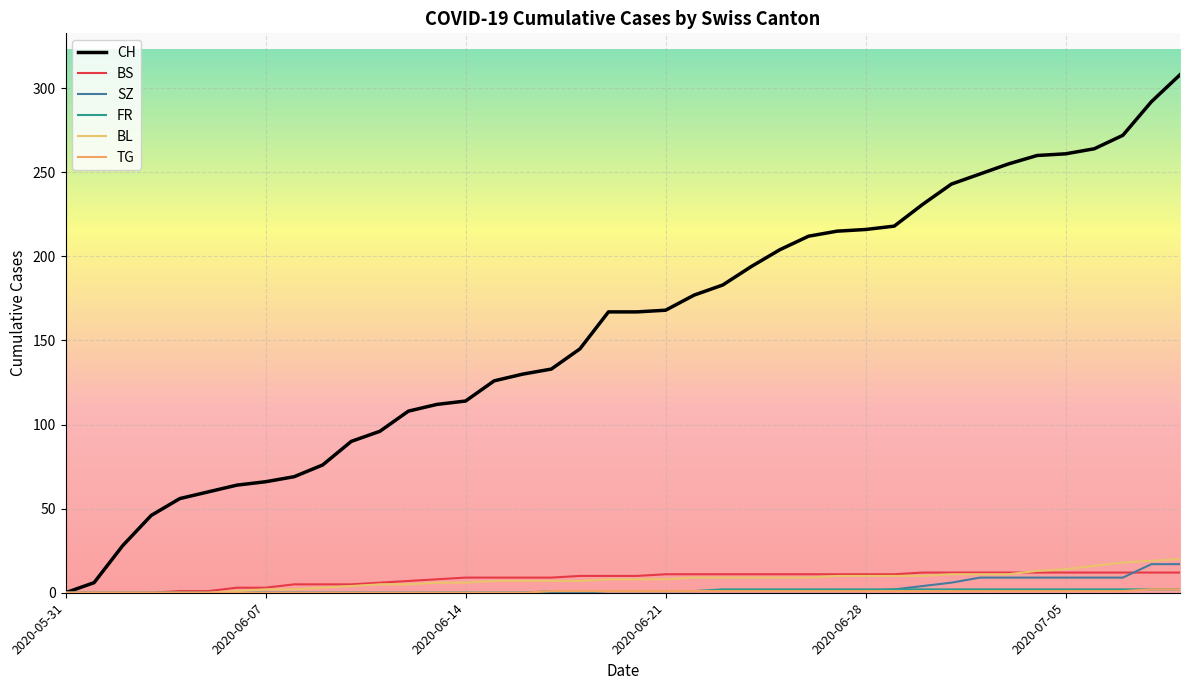

How many lines are shown in the chart?

6